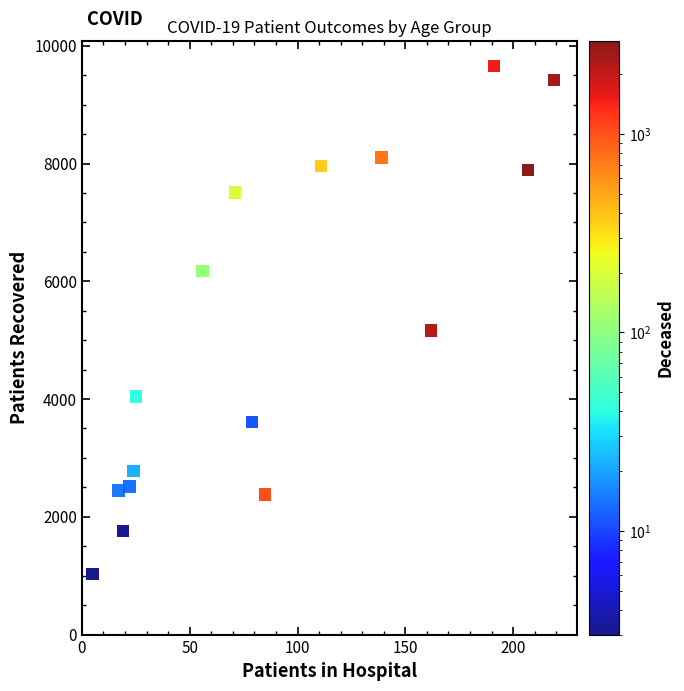

What Y value in the scatter plot is closest to 5342?

5166